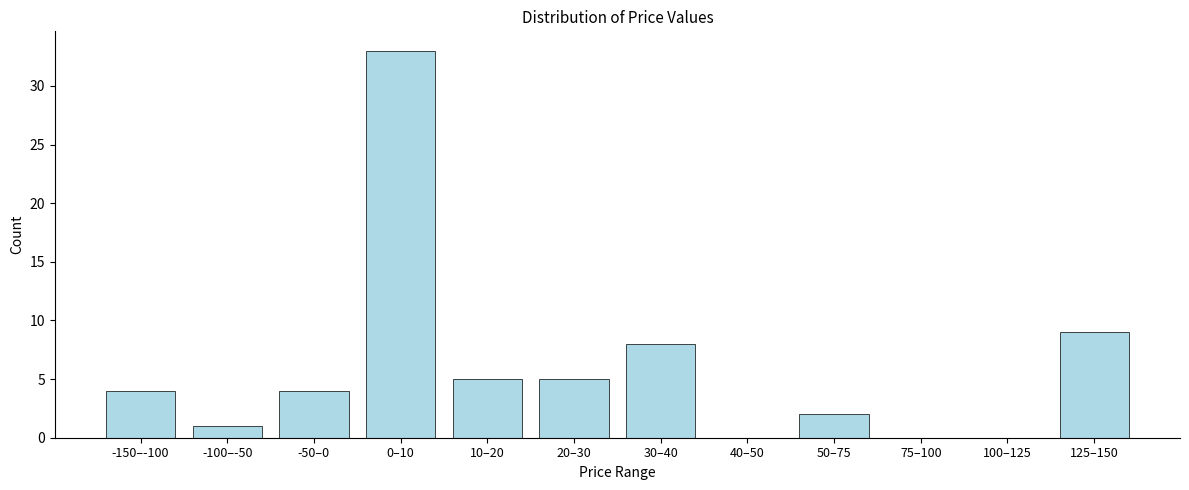

Reading left to right, list all the values displayed in this chart.

-150–-100=4	-100–-50=1	-50–0=4	0–10=33	10–20=5	20–30=5	30–40=8	40–50=0	50–75=2	75–100=0	100–125=0	125–150=9